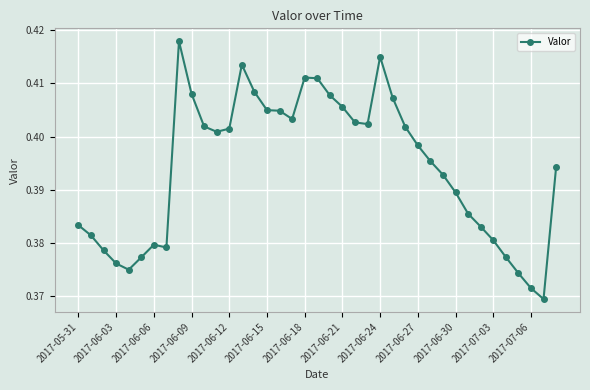

True or false: there are more than 0 points higher than both neighbors.

True